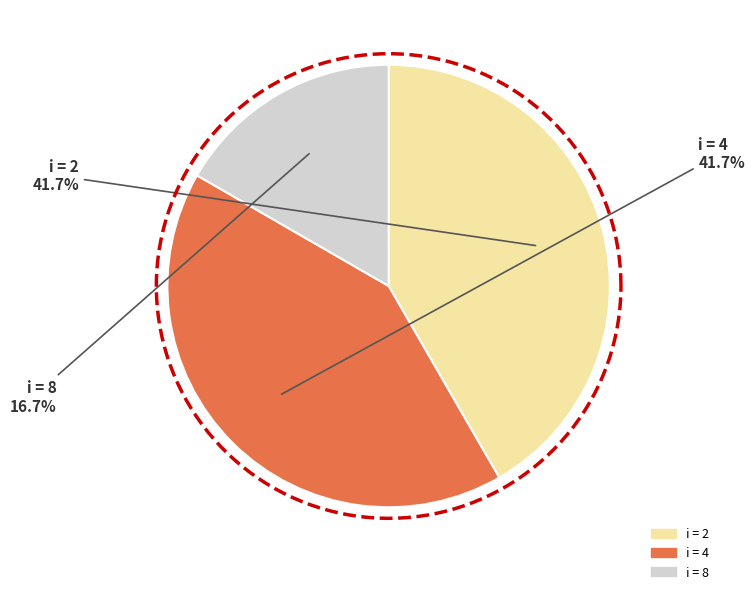

To the nearest percent, what is the combined percentage of 8 and 4?

58%